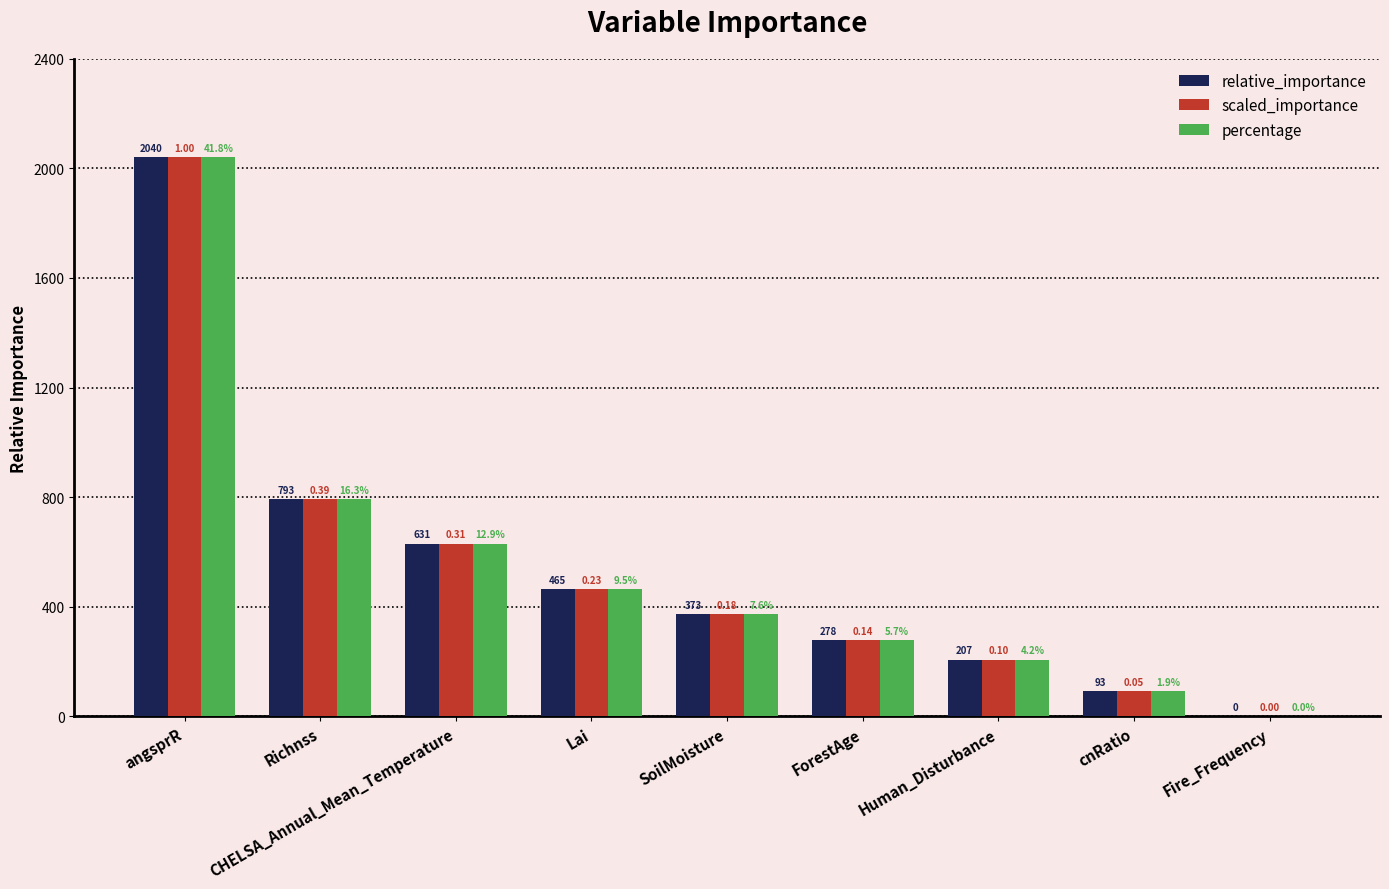

What are all the series names shown in the legend?

relative_importance, scaled_importance, percentage